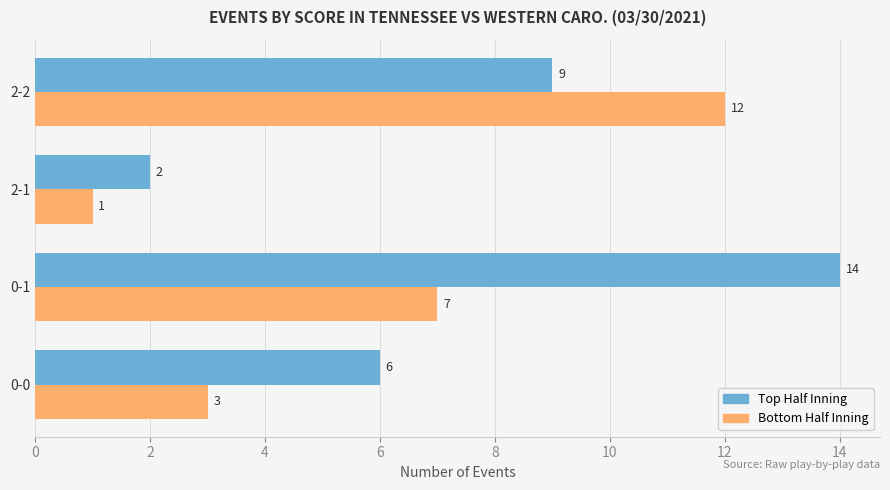

What is the total value across all series at 0-0?

9